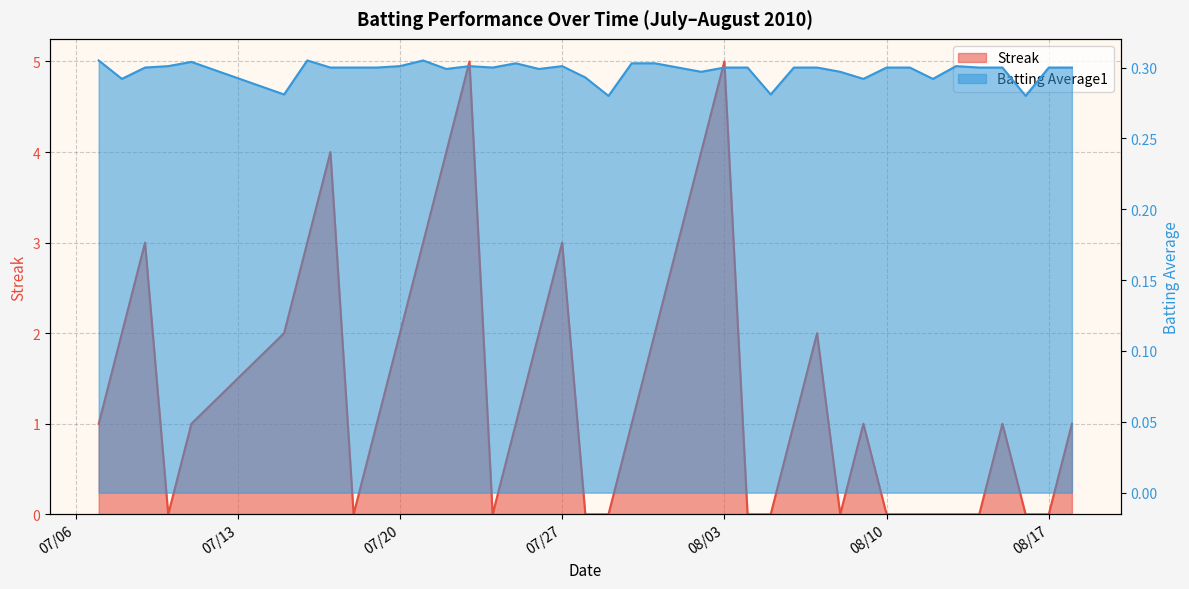

Which category has the lowest value across all series?

2010-07-10